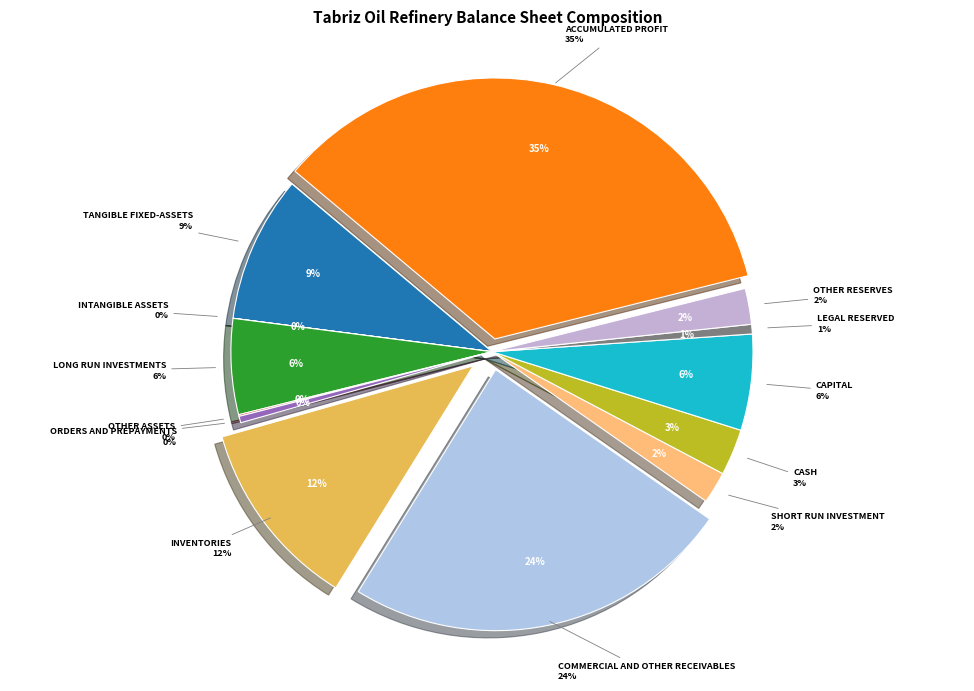

Which category has the biggest portion of the pie?

accumulated_profit